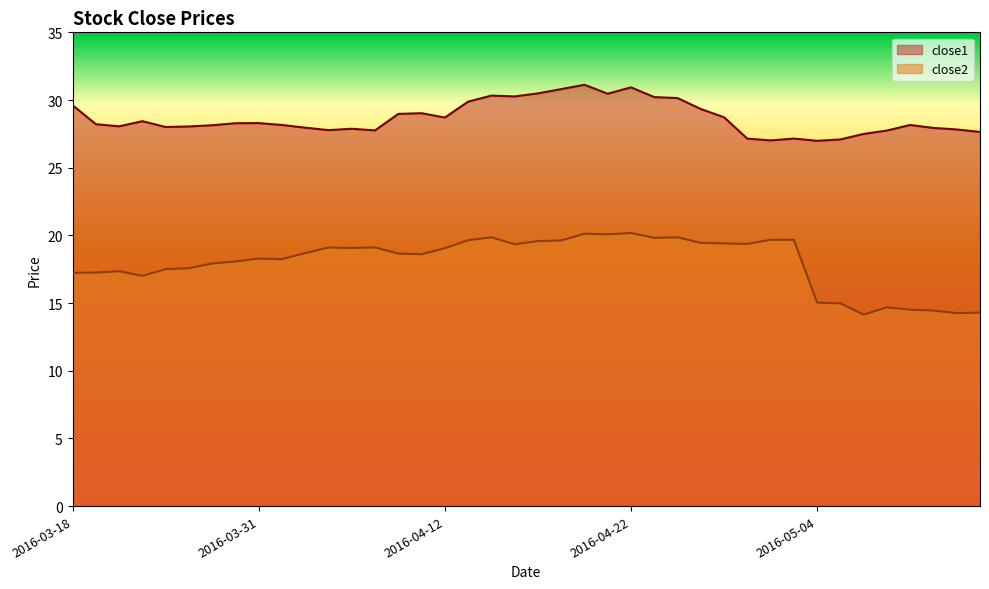

How many values in the close2 series are below 18?

15